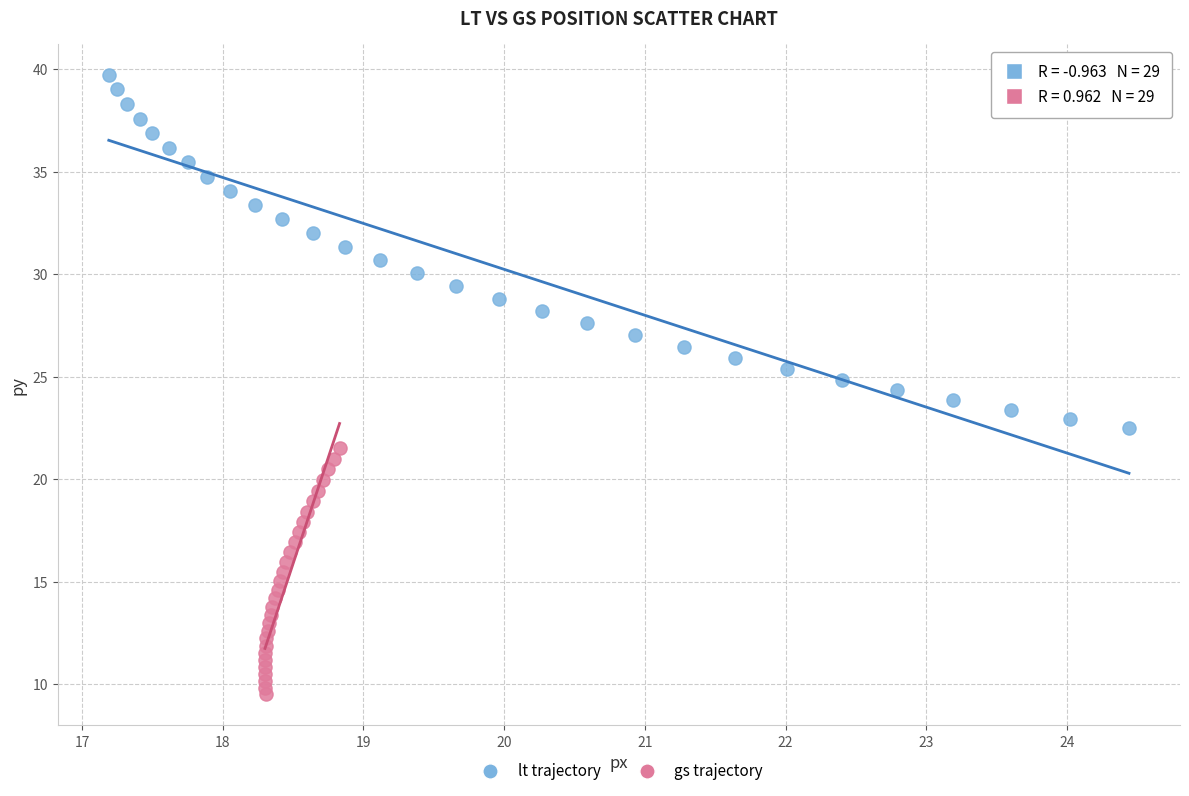

What are all the series names shown in the legend?

lt trajectory, gs trajectory